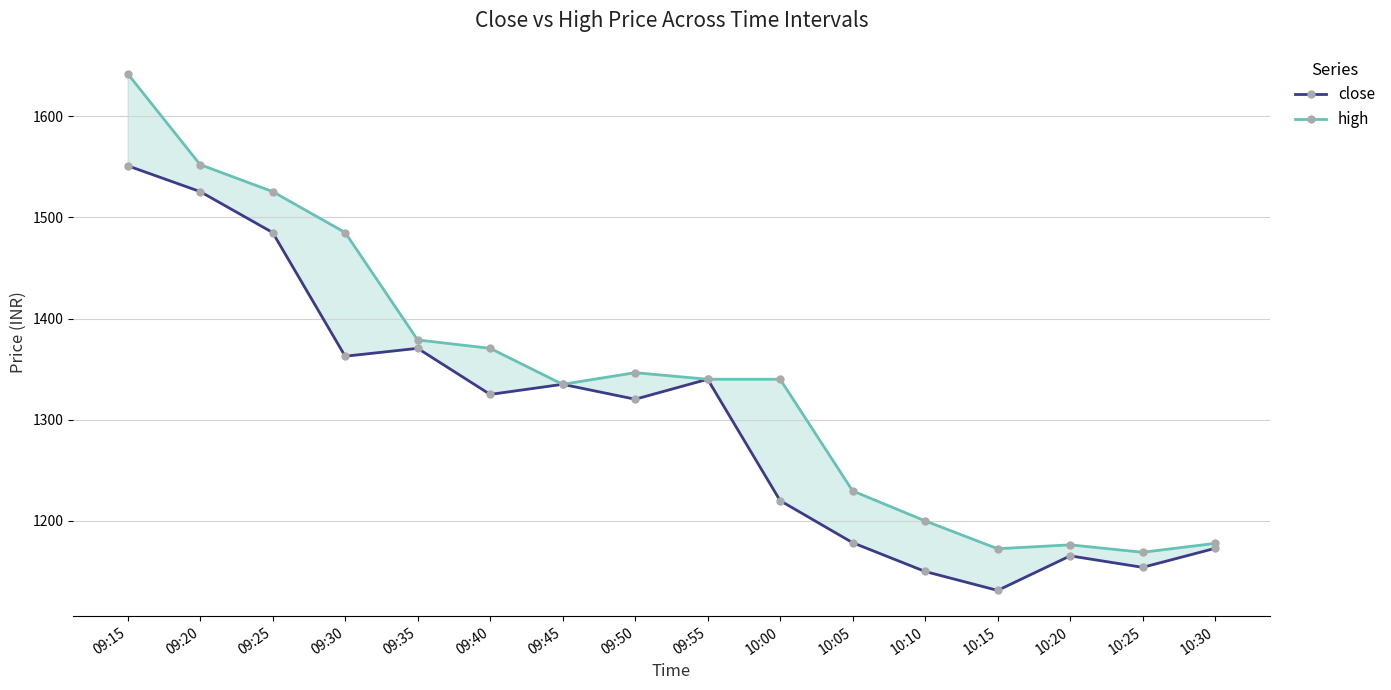

What is the label of the 11th point from the right?

09:40